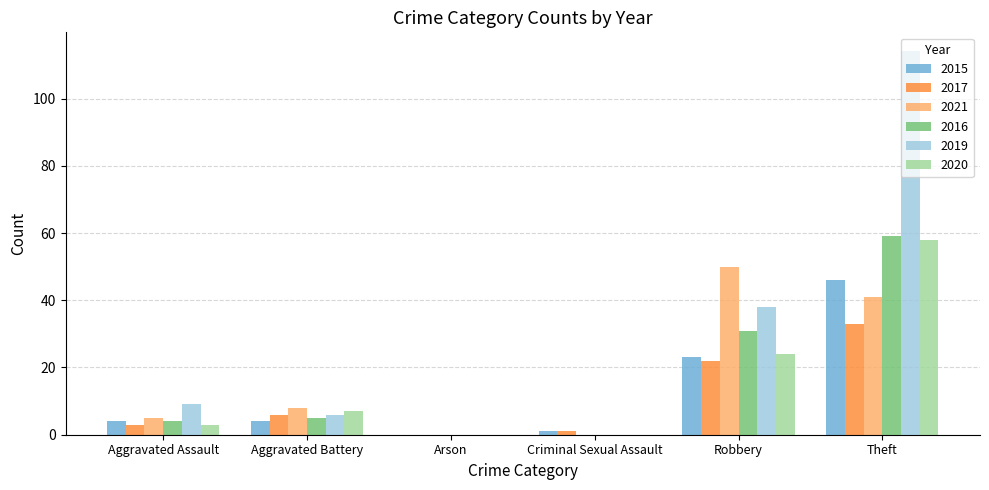

What is the maximum value for 2021?

50